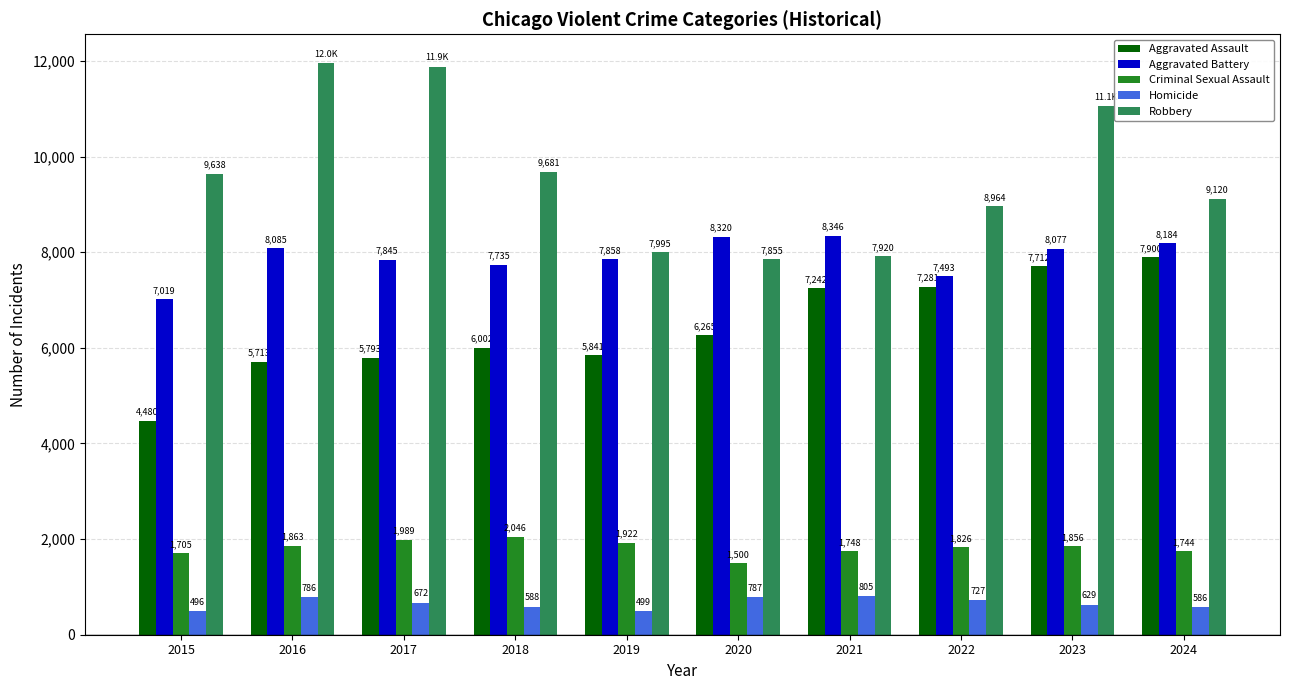

At which category does the chart reach its minimum across all series?

2015